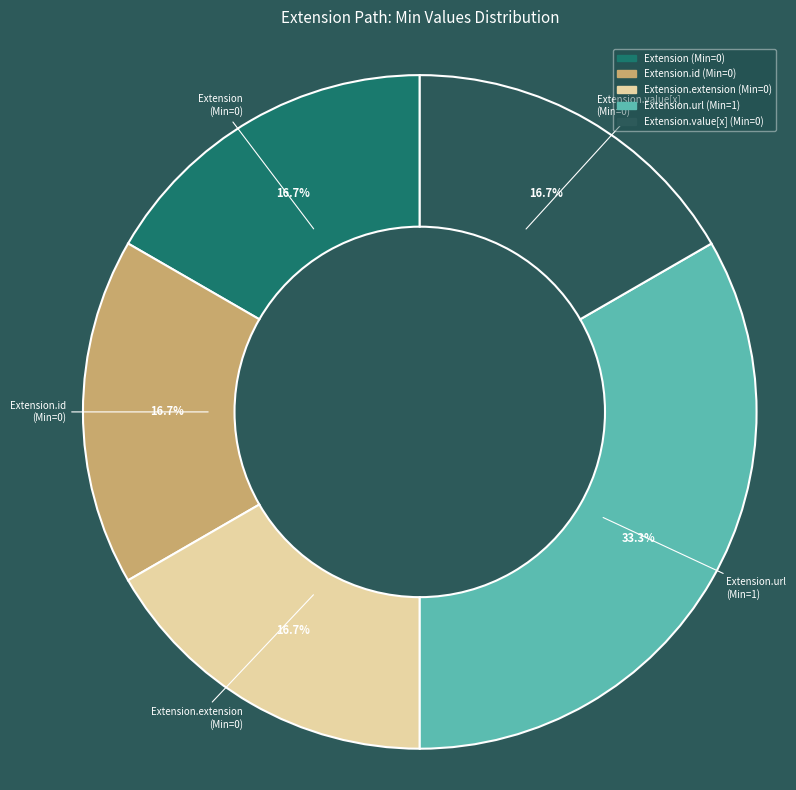

Is there a majority slice in this chart?

No